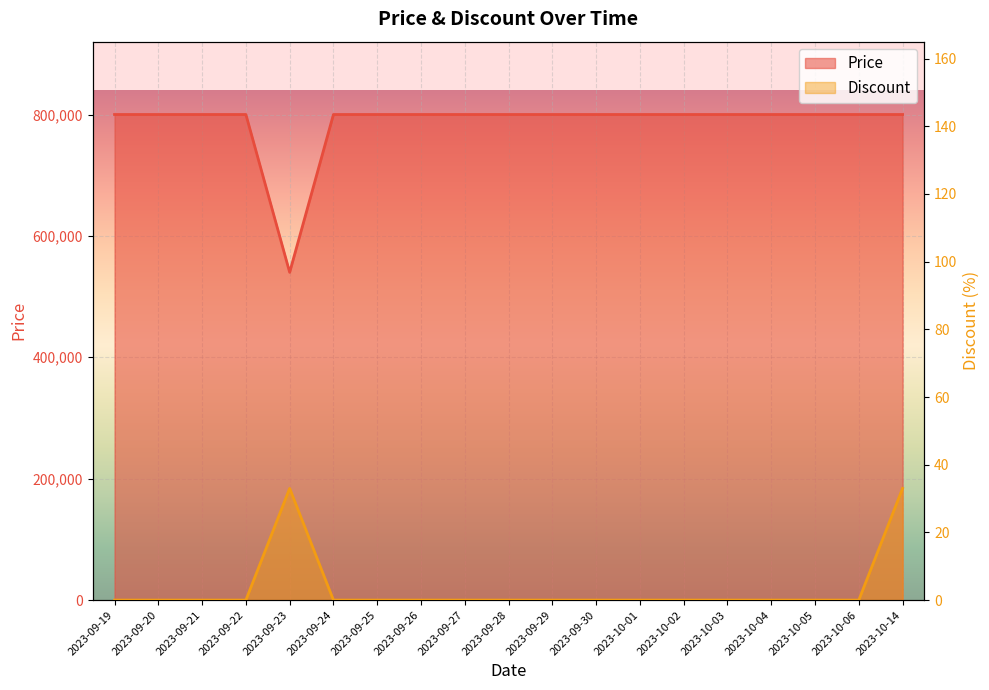

Which series has the largest total across all categories?

Price